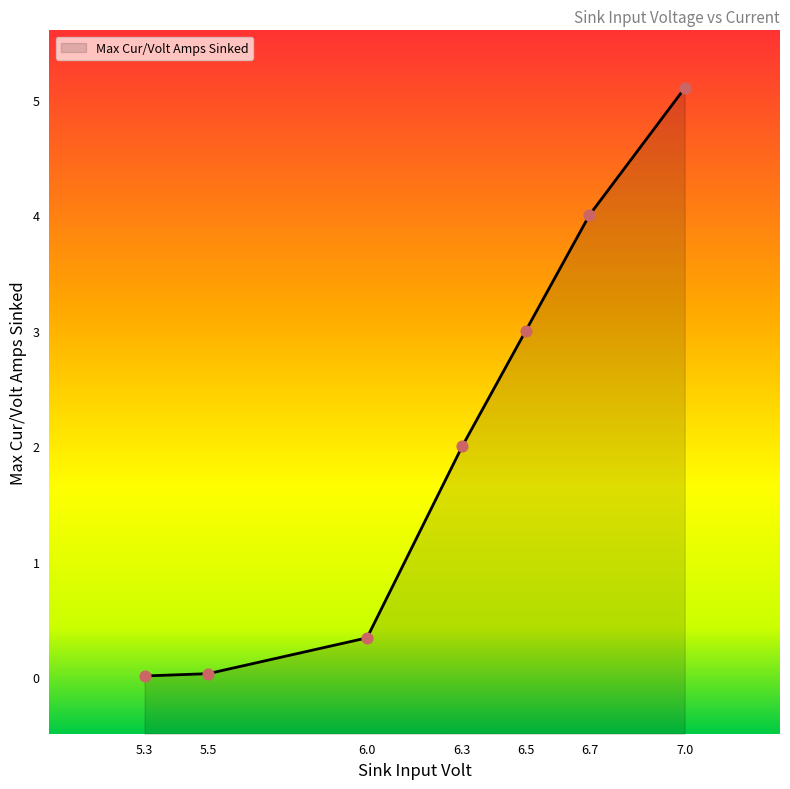

Between 6.7 and 5.3, which is larger?

6.7